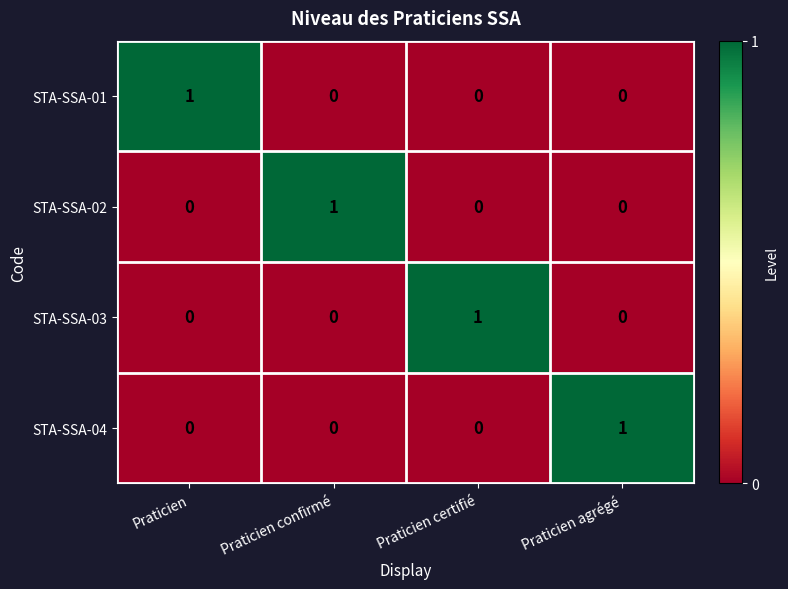

Count the STA-SSA-02 values in the range 0 to 1.

4